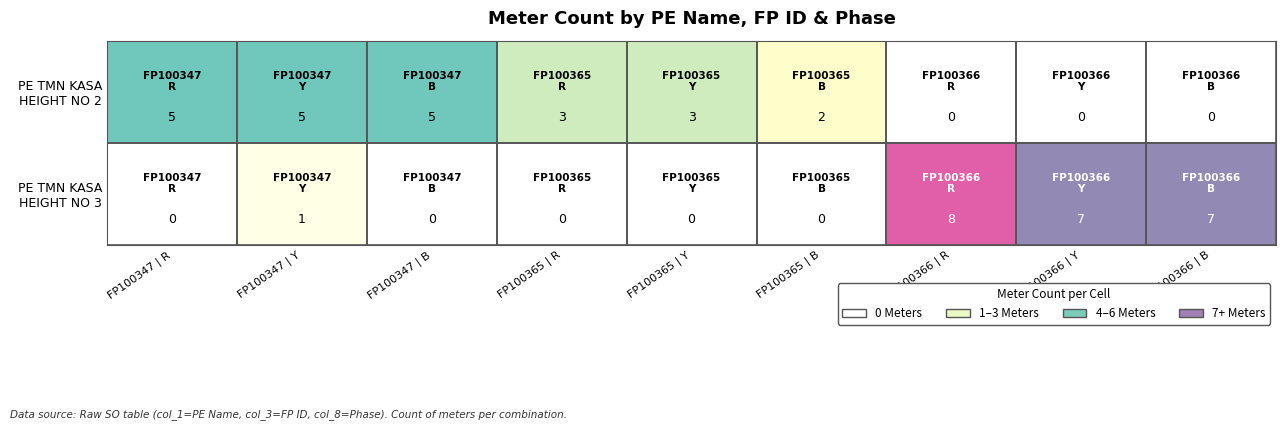

At how many categories does at least one series exceed 4?

6